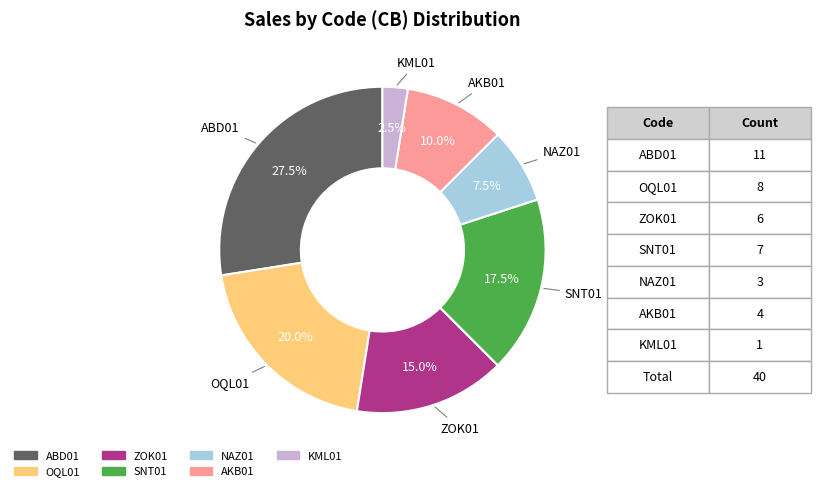

How many slices are in this pie chart?

7